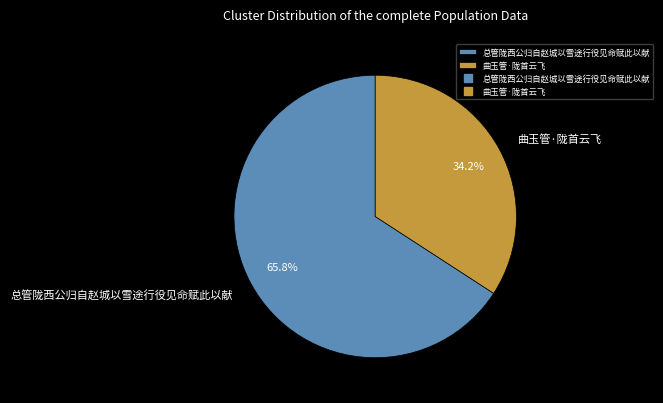

Count the number of slices in the pie.

2